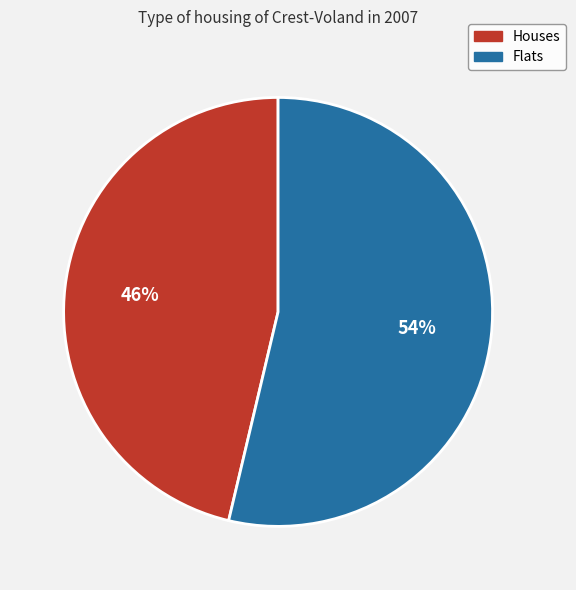

To the nearest percent, what is the average slice percentage?

50%